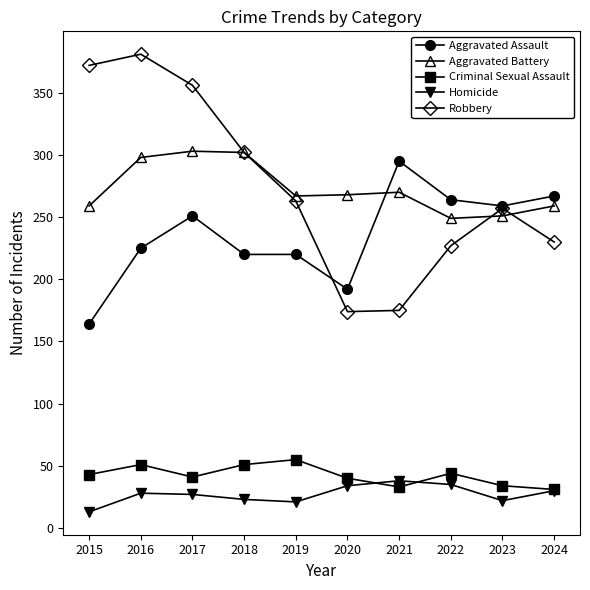

The value of Aggravated Assault at 2020 is 317. True or false?

False